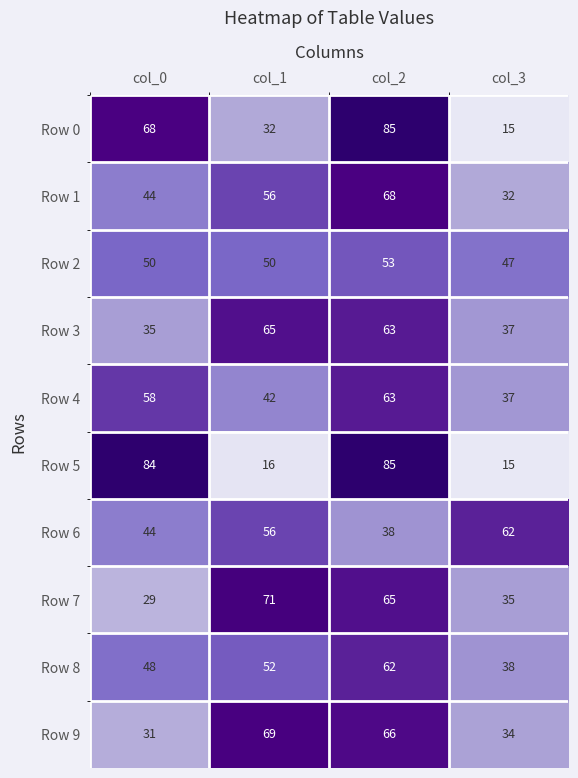

What is the difference between the second highest and second lowest values in the Row 8 series?

4